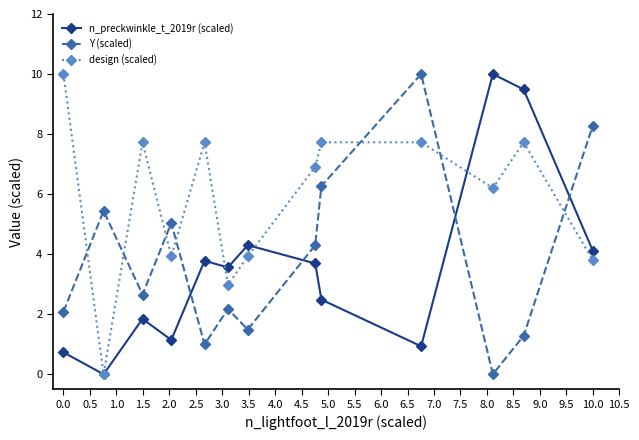

In Y (scaled), how many points are higher than both neighbors (excluding endpoints)?

4